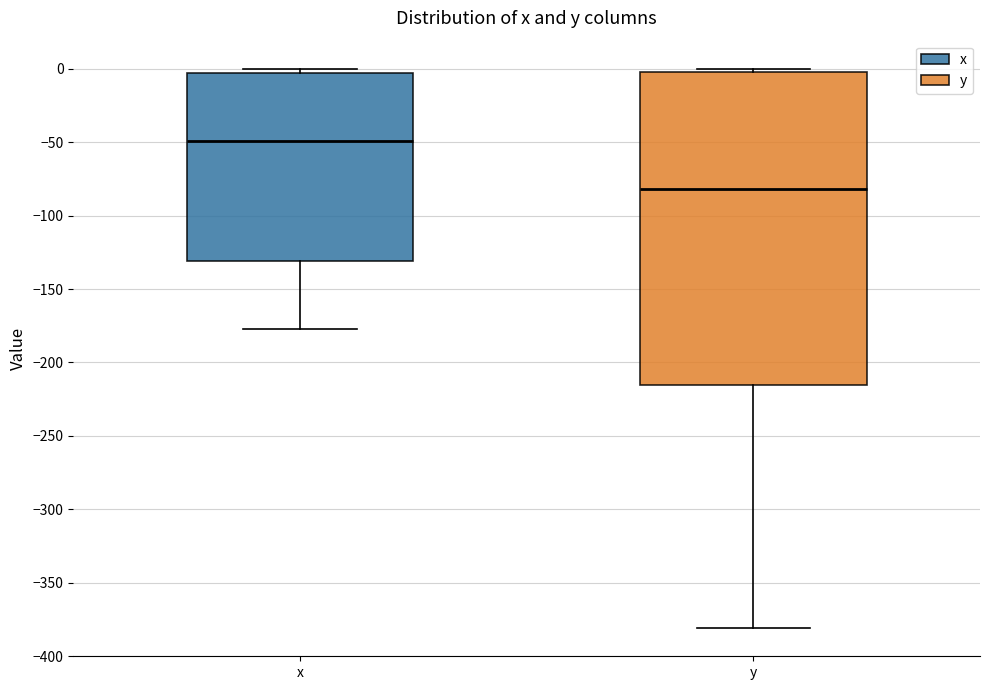

Reading left to right, read every box against the y-axis: the position of its median line, the range the box covers, and the ends of its whiskers. The values are not printed on the chart, so give them approximately, as read against the axis.

x: median -50, box -130 to -5, whiskers -175 to 0
y: median -80, box -215 to 0, whiskers -380 to 0 (just above the box's upper edge)